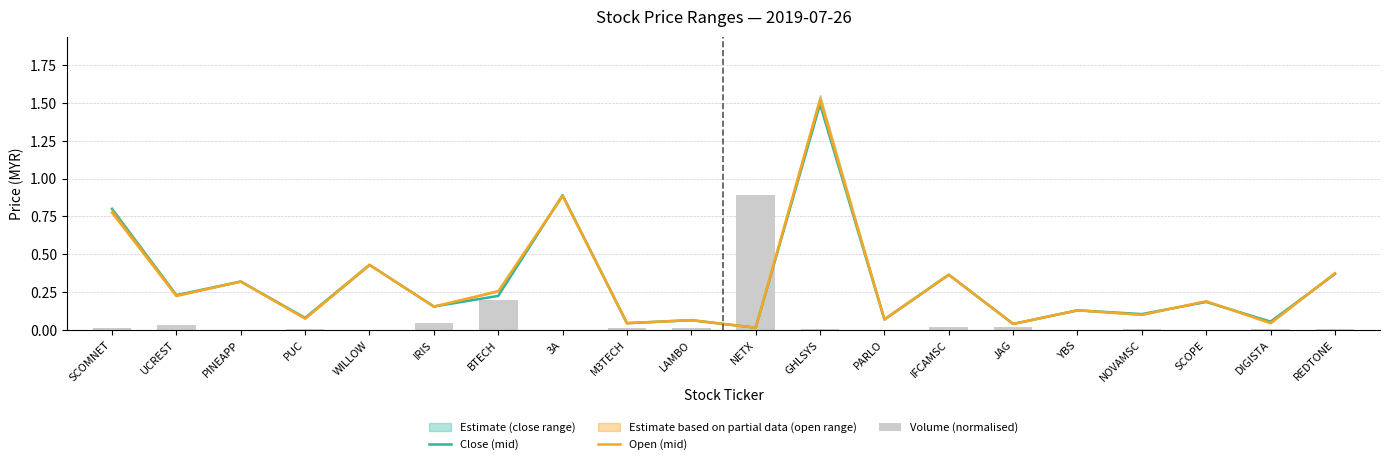

Which series has the largest range (max minus min)?

Open (mid)